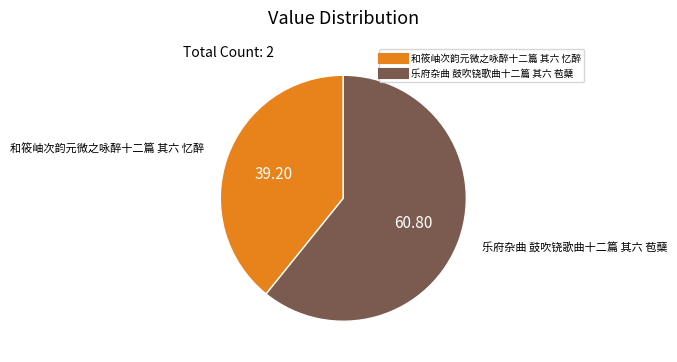

Rank the categories by value from highest to lowest.

乐府杂曲 鼓吹铙歌曲十二篇 其六 苞蘖, 和筱岫次韵元微之咏醉十二篇 其六 忆醉